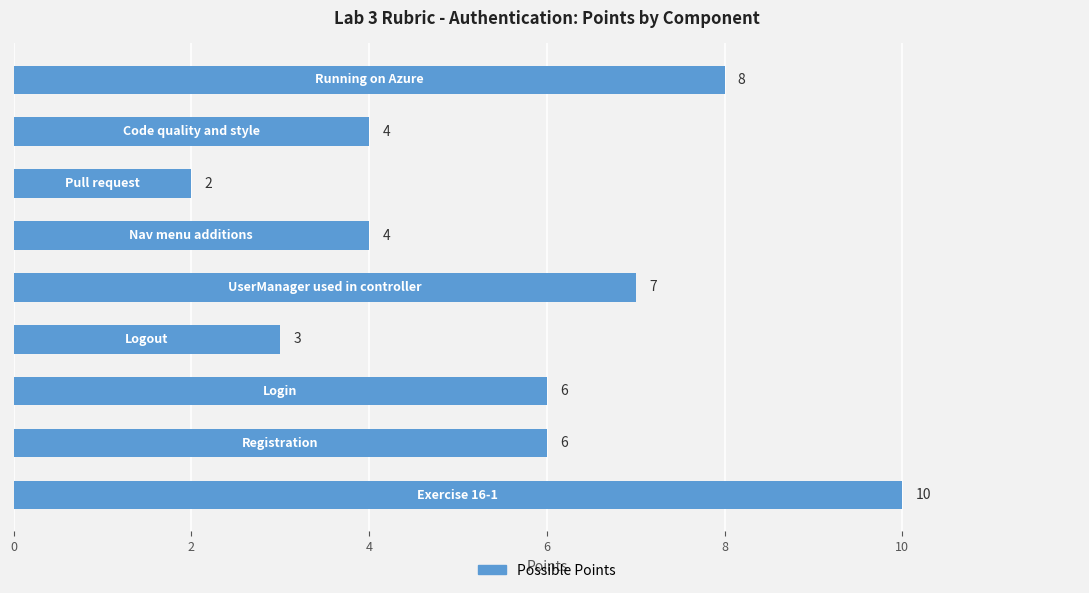

Reading bottom to top, extract all data points from this chart.

10	6	6	3	7	4	2	4	8